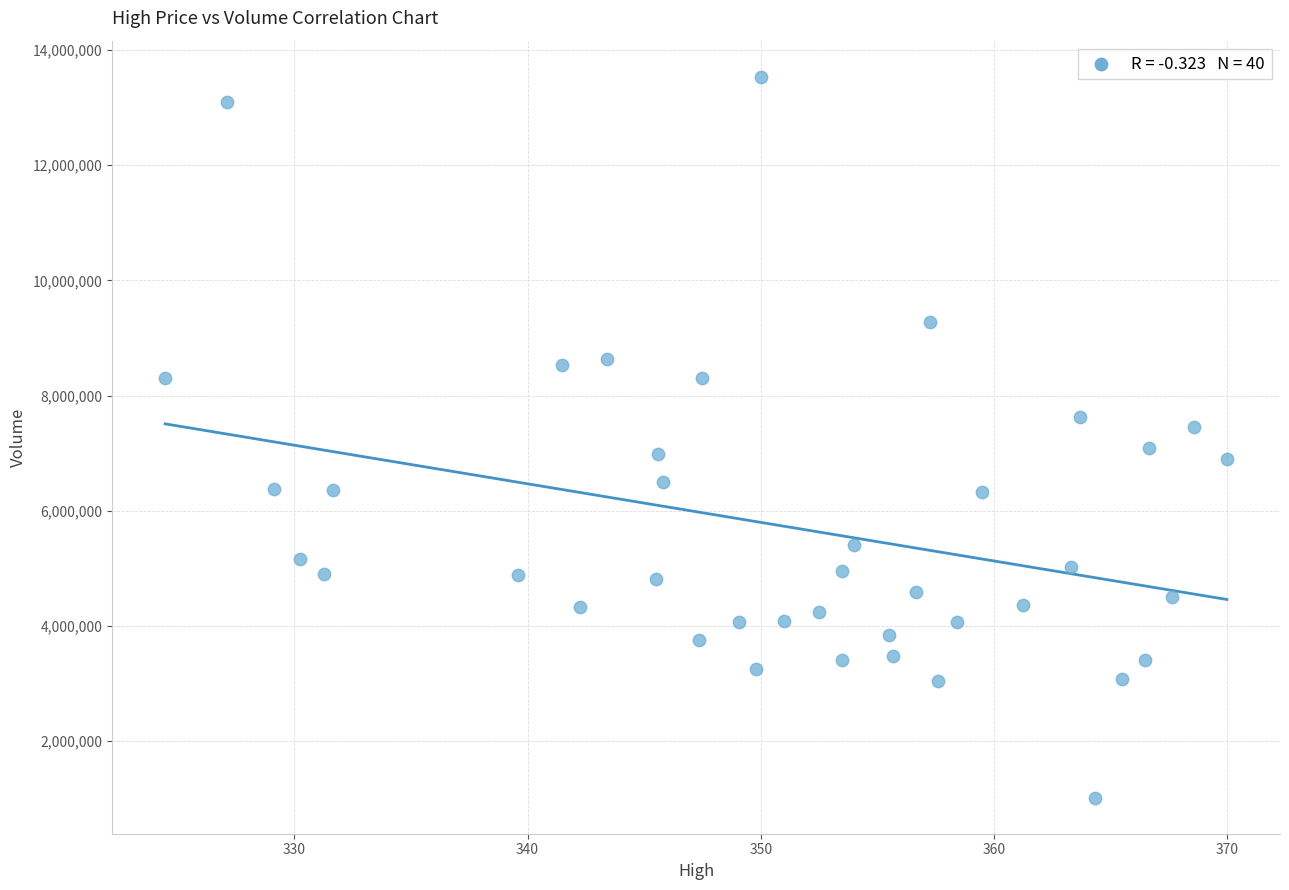

What is the range of Y values (max minus min)?

12516040